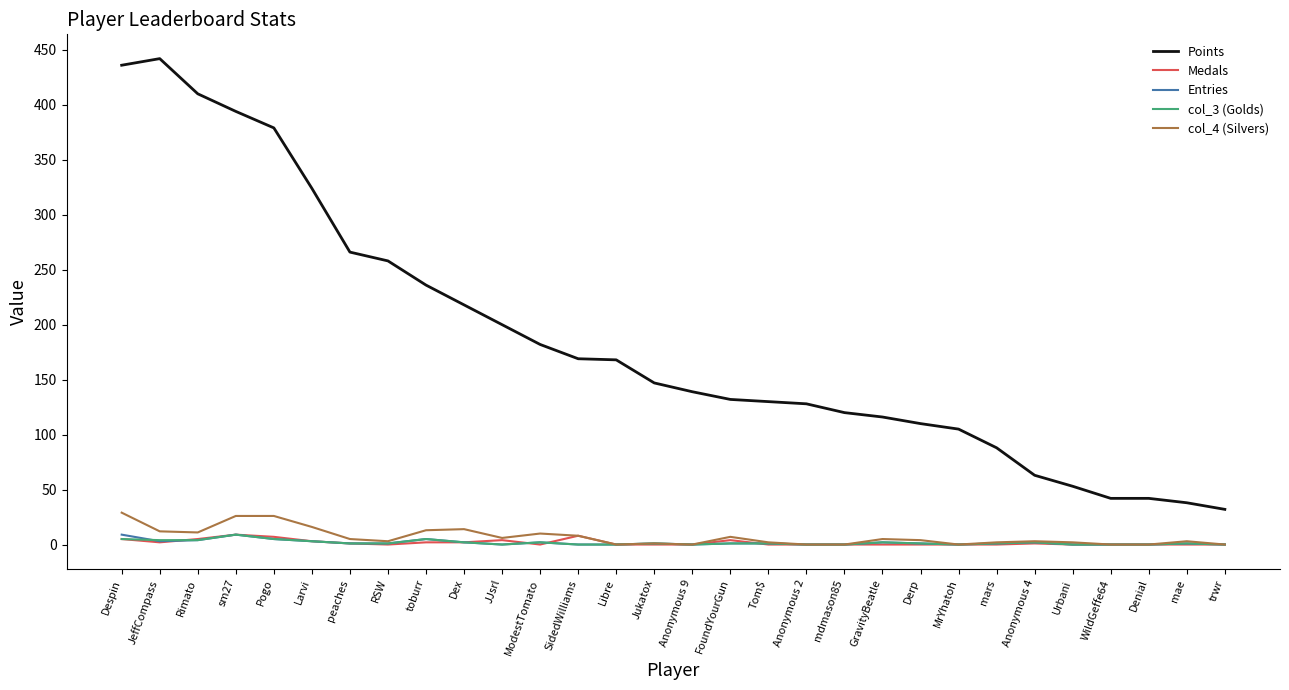

True or false: Medals and Points cross at least once.

False